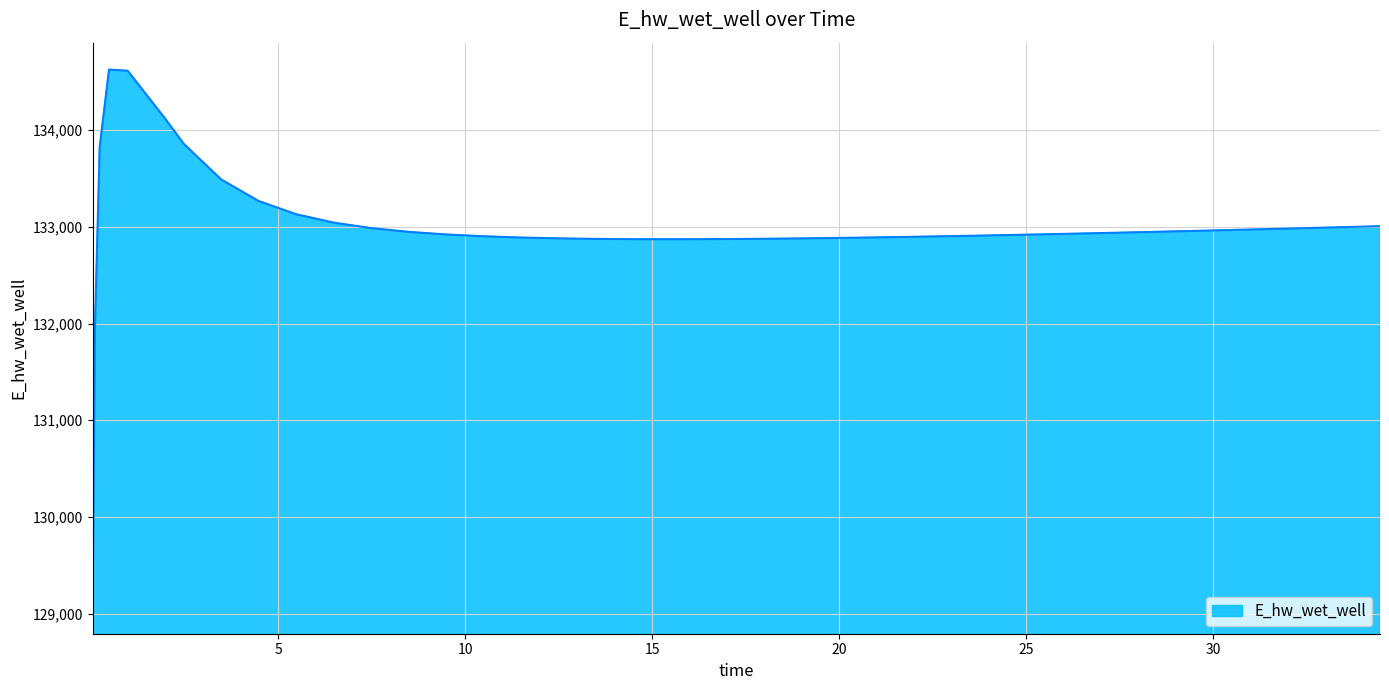

What is the difference between the maximum and minimum values?

5557.4